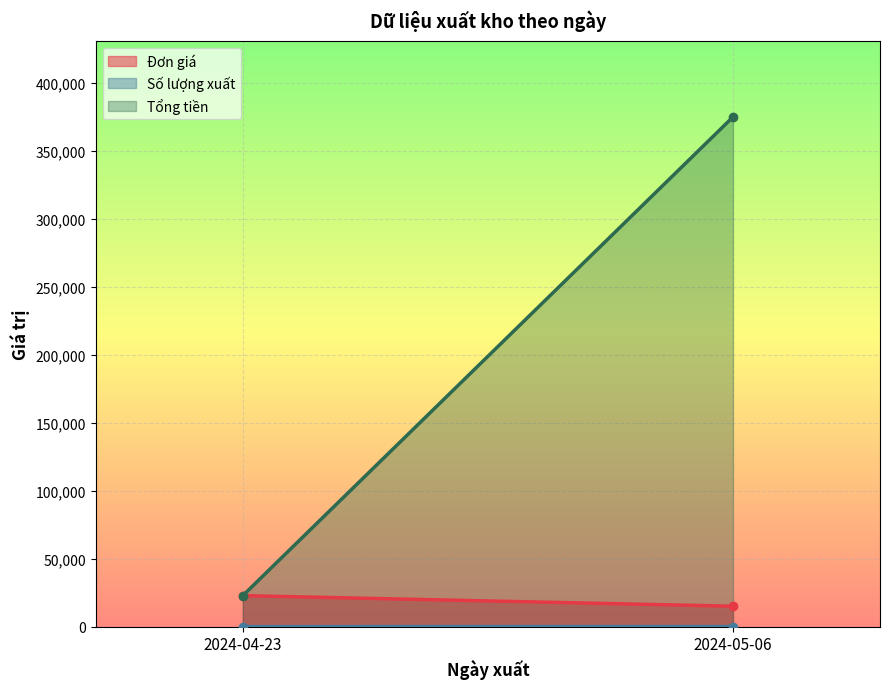

What is the sum of all Số lượng xuất values?

26